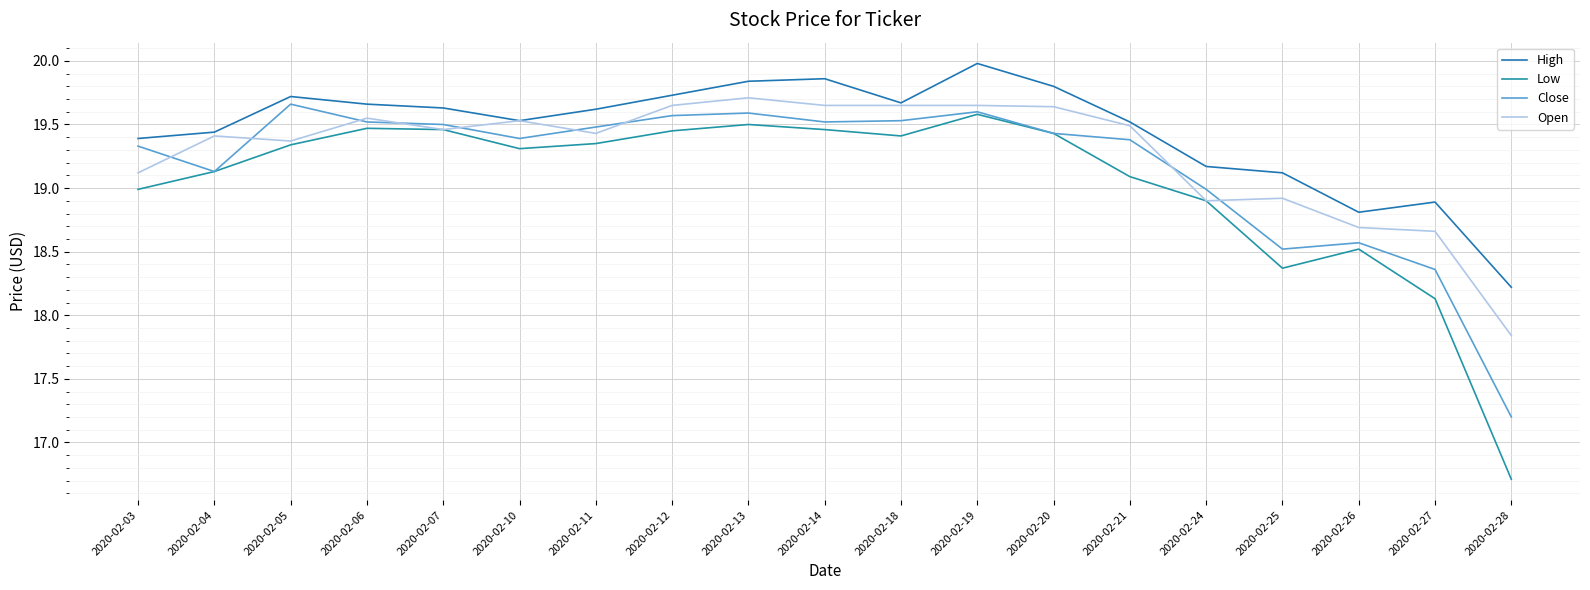

True or false: High and Close cross at least once.

False